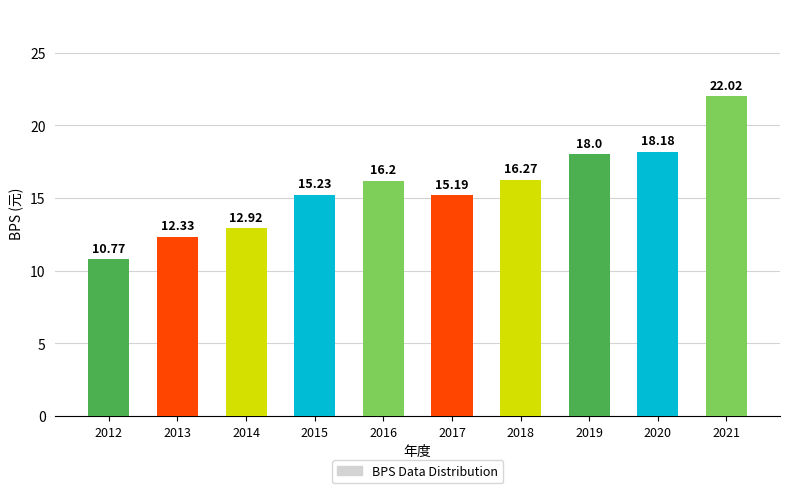

How many bars are there in total?

10